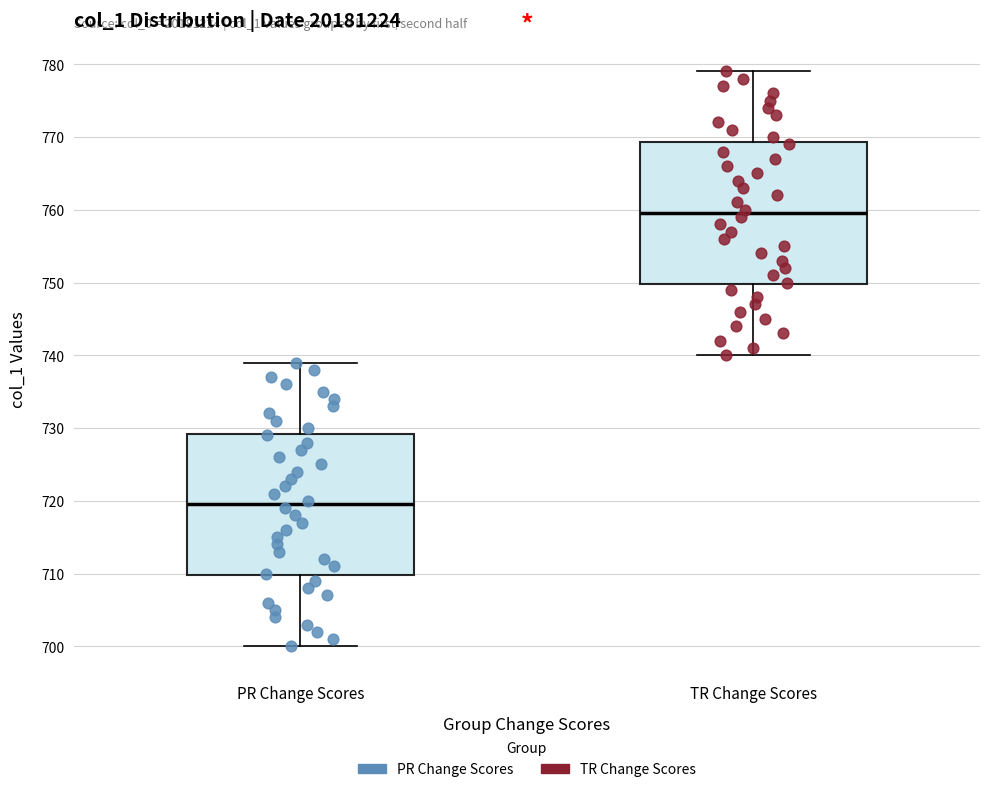

Which box's median line is the highest?

TR Change Scores